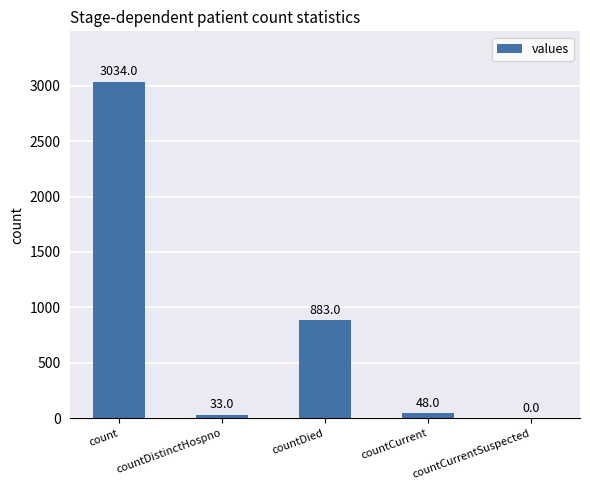

At which label is the value closest to 1517?

countDied